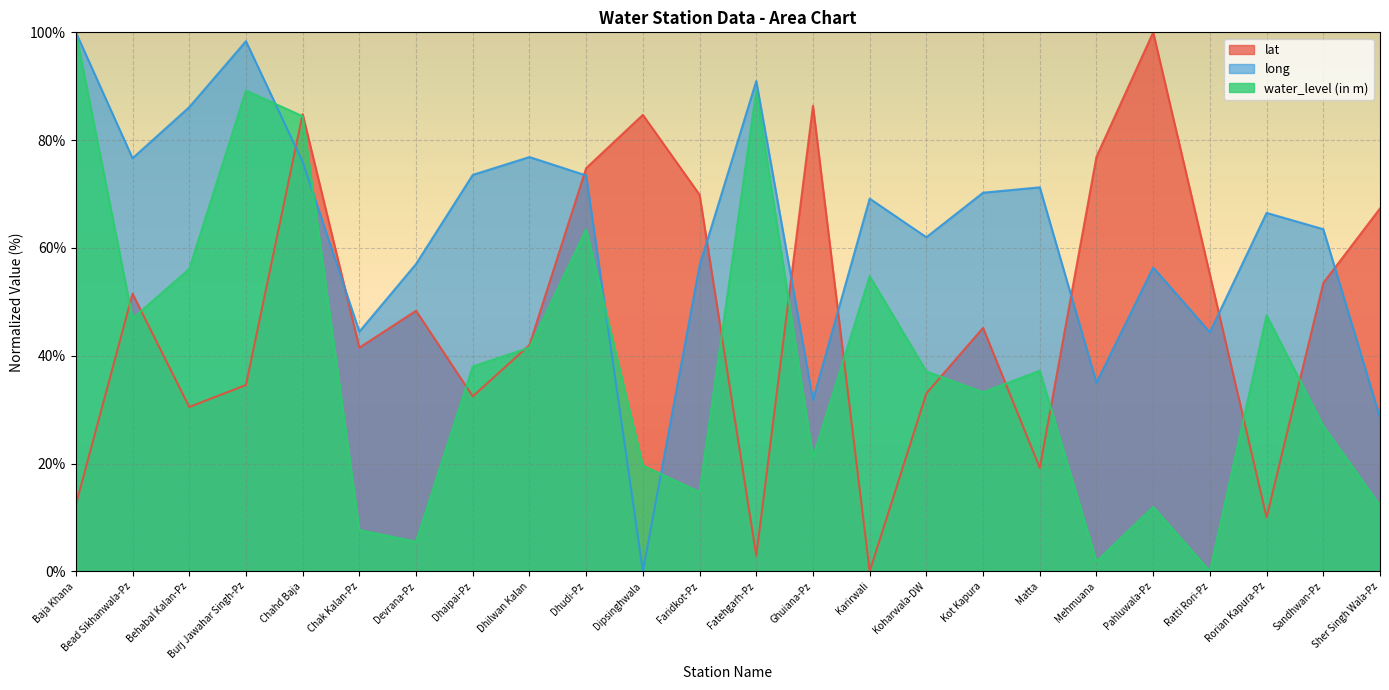

How many times do long and water_level (in m) cross each other?

4